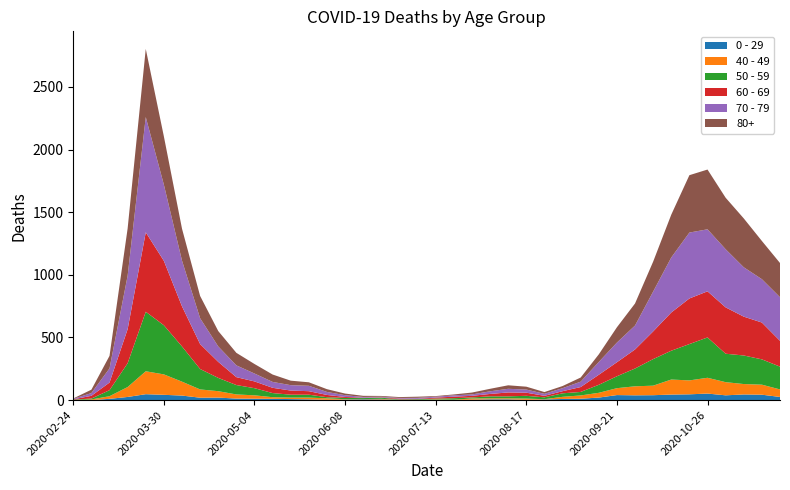

Reading left to right, what are all the values shown in this chart?

0 - 29: 1	0	10	25	47	42	36	19	20	12	11	10	8	6	2	4	6	5	2	1	2	1	3	6	6	2	5	9	11	20	40	38	39	44	46	52	38	45	43	25
40 - 49: 0	5	21	79	183	163	111	66	51	33	27	13	12	14	12	3	2	5	1	1	4	2	10	8	8	10	2	17	26	38	55	72	76	120	111	126	105	83	80	60
50 - 59: 3	7	48	190	475	392	281	163	106	75	57	33	23	23	9	10	8	9	3	5	6	12	8	16	16	22	15	28	28	64	95	142	212	230	290	322	227	228	202	182
60 - 69: 2	22	61	272	634	514	320	199	128	63	54	42	33	28	18	8	3	3	6	3	8	12	13	19	31	25	12	17	39	80	112	152	221	305	364	368	370	310	294	206
70 - 79: 4	22	113	427	920	608	365	206	123	94	63	47	43	43	24	14	6	5	5	8	7	11	11	21	29	25	16	24	43	102	157	191	318	439	526	495	464	394	346	348
80+: 3	27	100	377	544	385	255	178	123	100	76	59	36	28	22	13	9	6	7	9	5	7	15	20	28	23	14	17	33	61	122	176	239	342	458	477	411	390	305	273